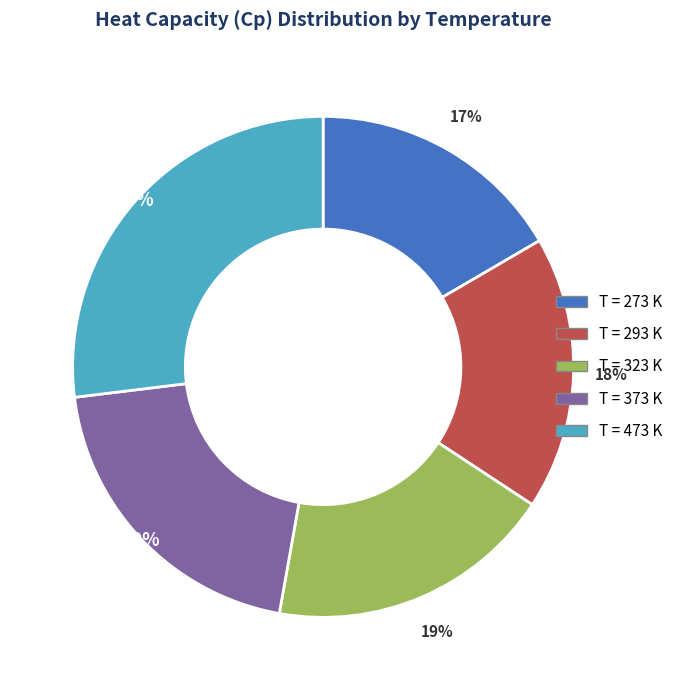

To the nearest percent, what is the average slice percentage?

20%